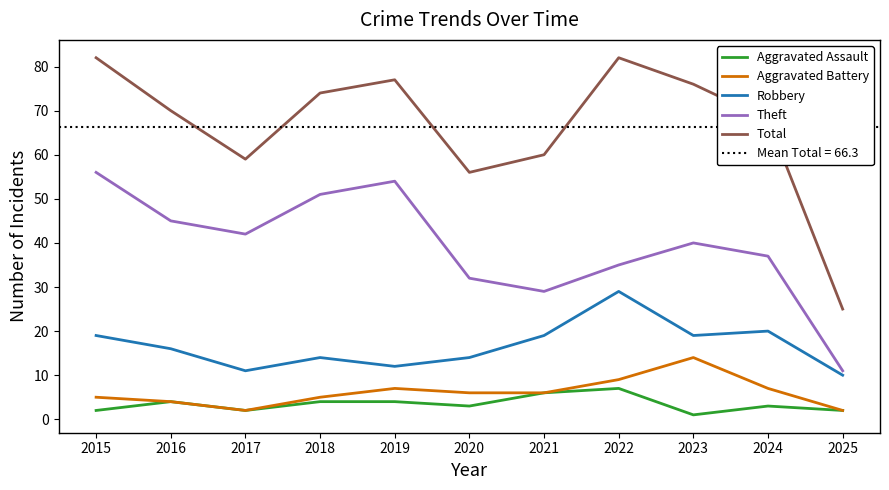

Which series has the largest total across all categories?

Total